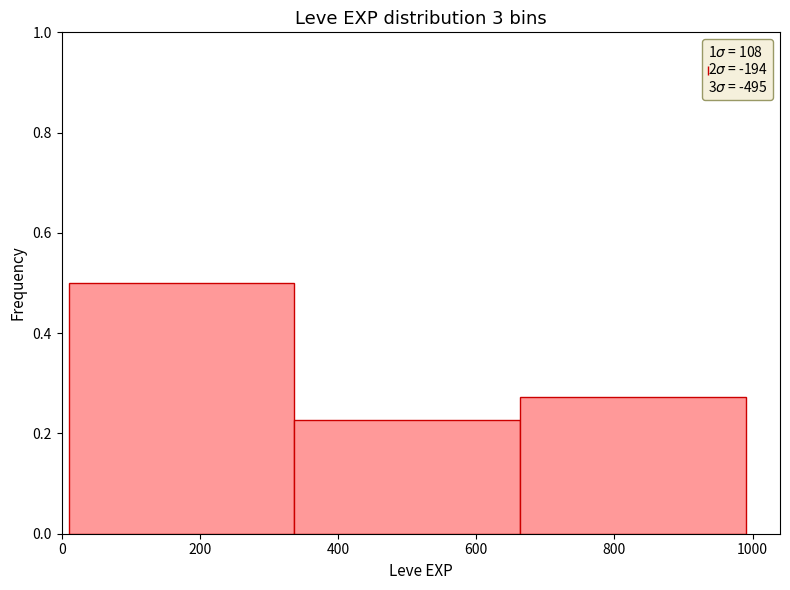

How tall is the bar that spans 20 to 340 on the x-axis? Neither the bar edges nor the heights are printed on the chart, so give them approximately, as read against the axes.

0.50